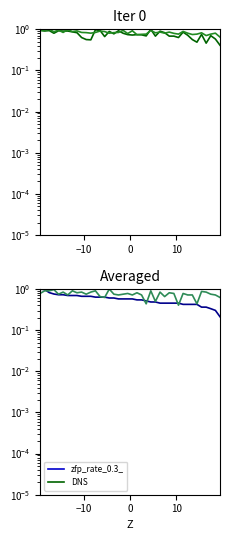

At how many categories does at least one series exceed 0?

40